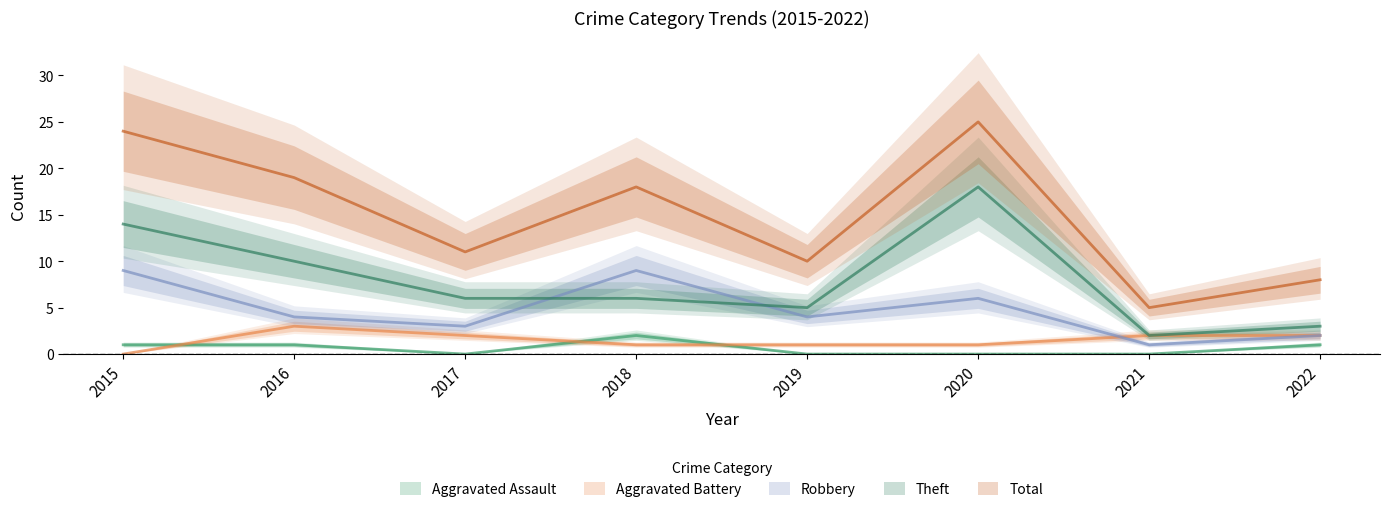

What is the total value across all series at 2021?

10